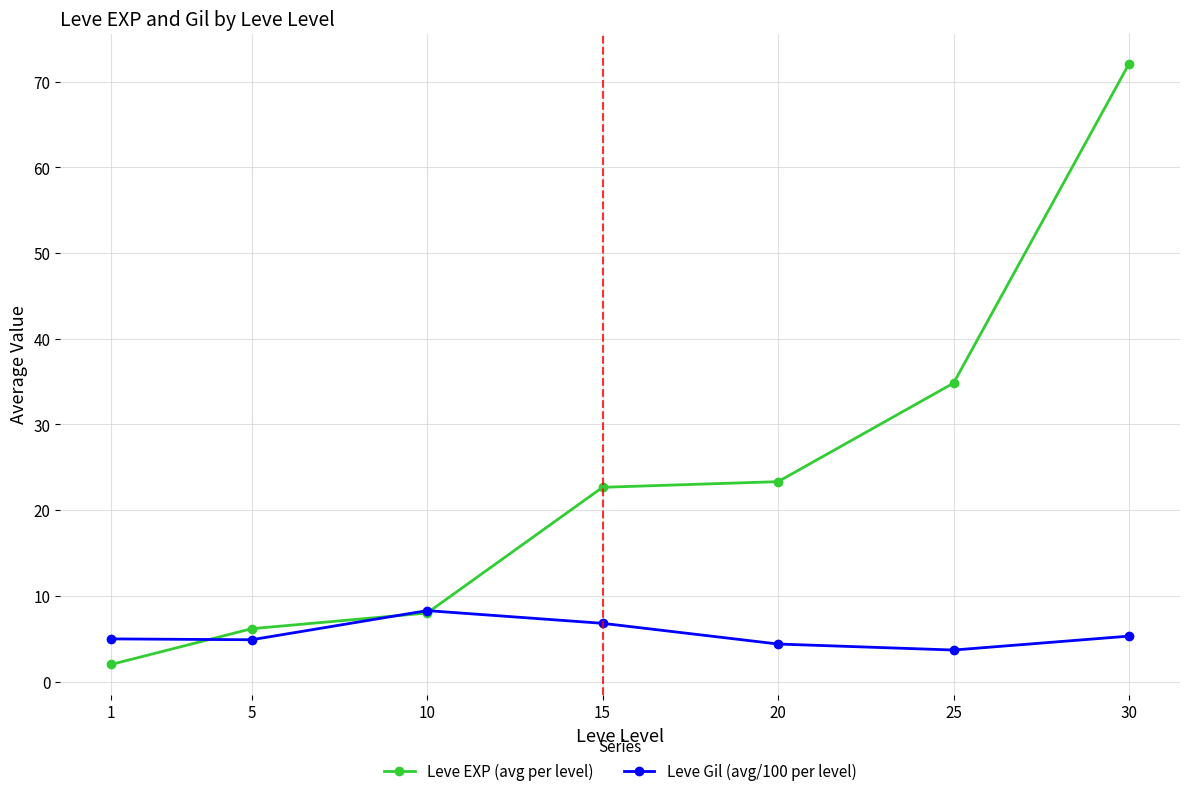

Which series has the largest total across all categories?

Leve EXP (avg per level)